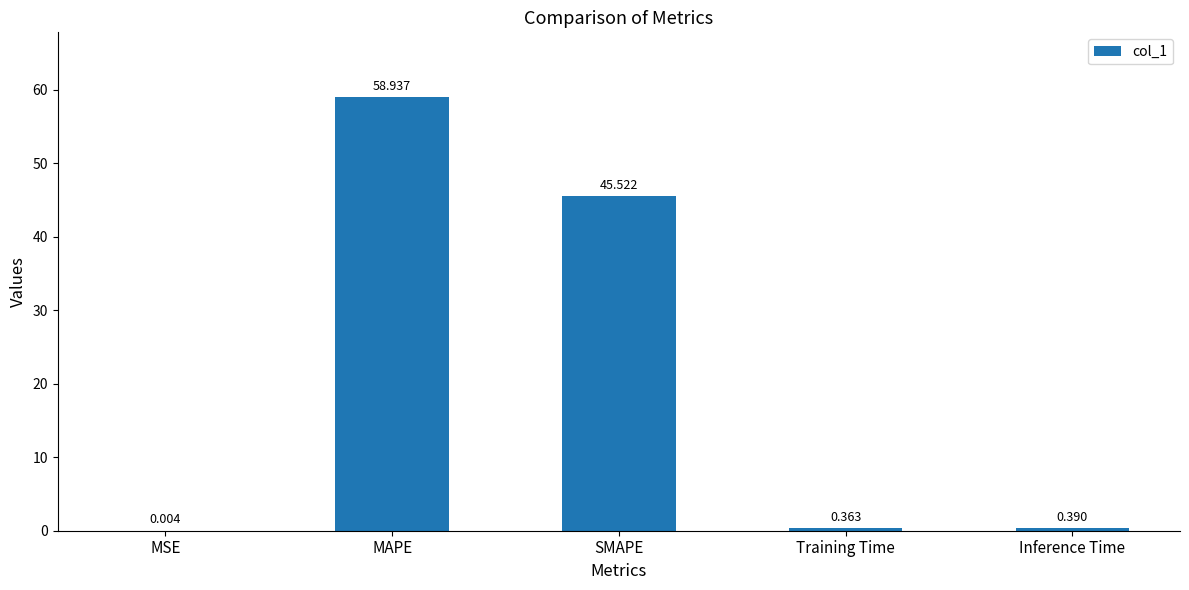

Between Inference Time and MAPE, which is larger?

MAPE